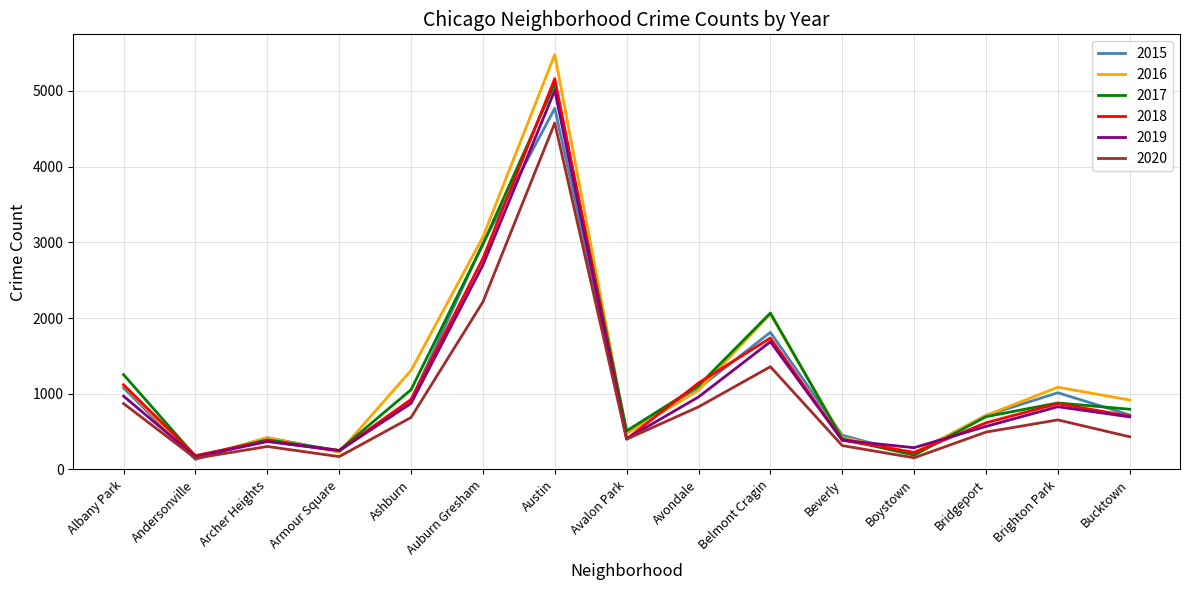

Which label corresponds to the largest value in the chart?

Austin